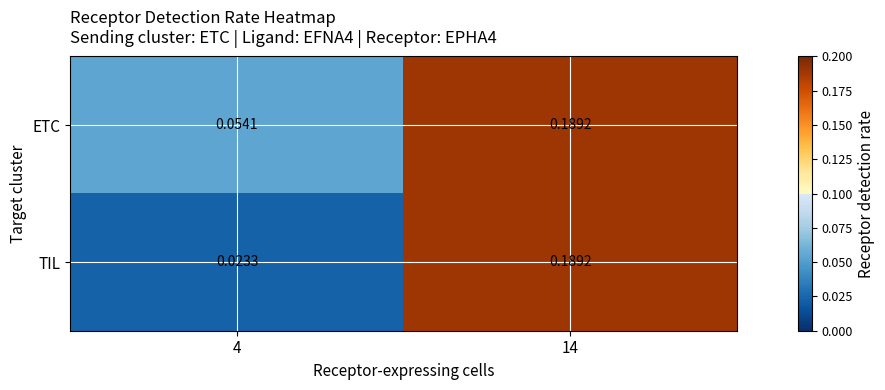

Which series has the largest total across all categories?

ETC